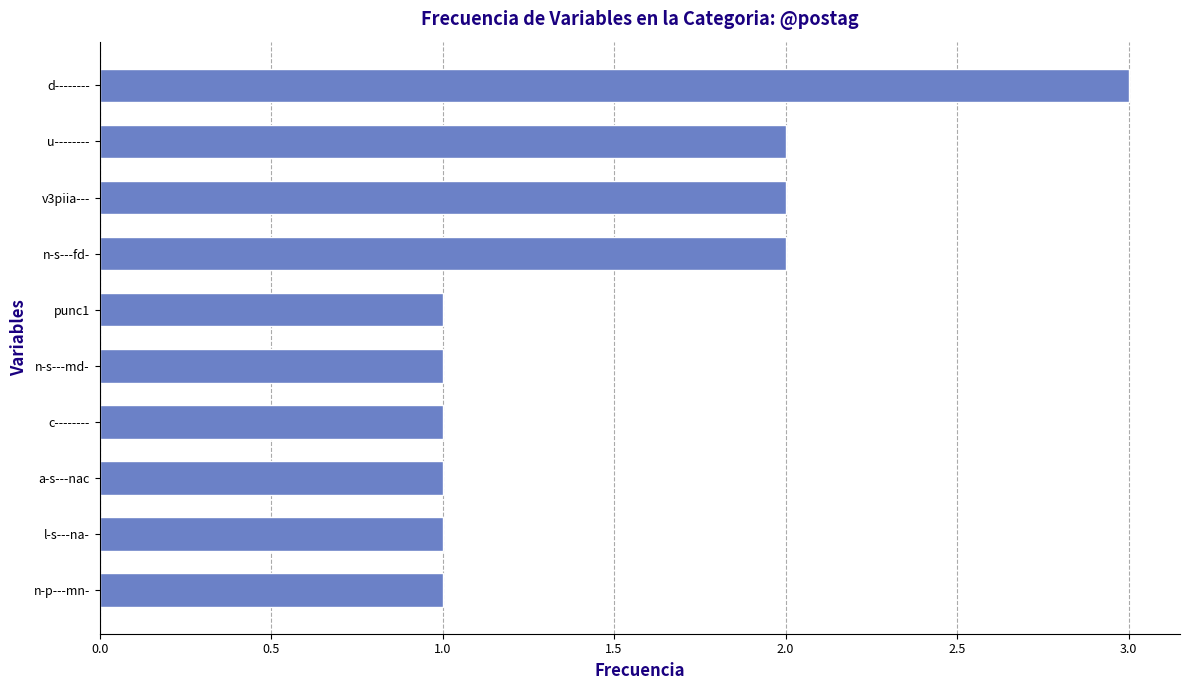

Reading top to bottom, what are all the values shown in this chart?

3	2	2	2	1	1	1	1	1	1